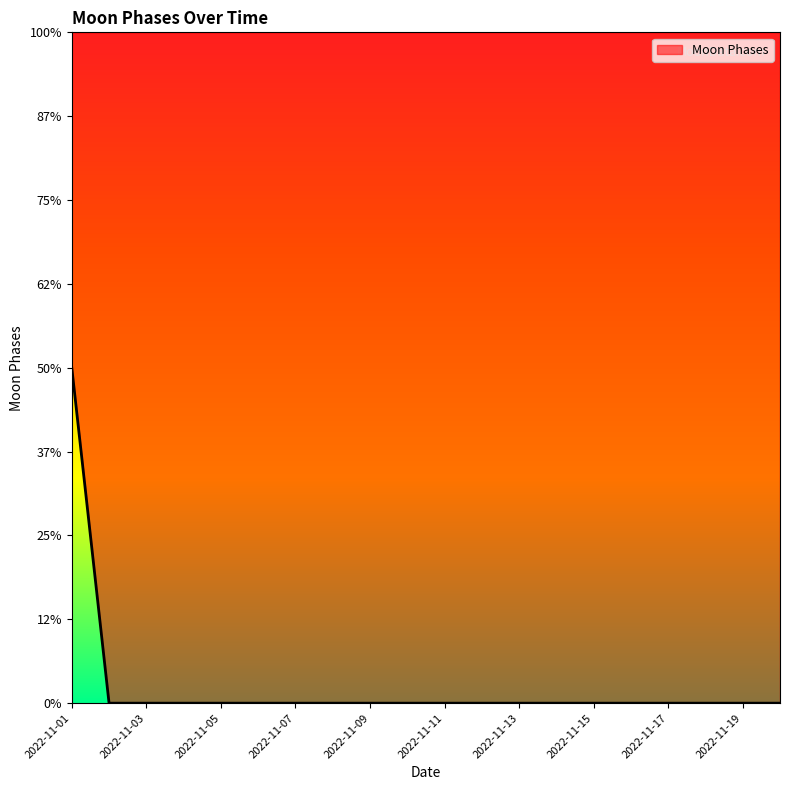

How many categories are shown in the chart?

20